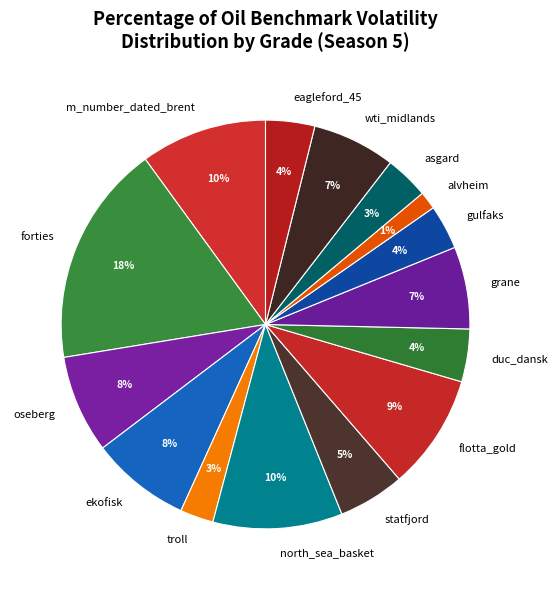

What is the largest slice in the pie chart?

forties